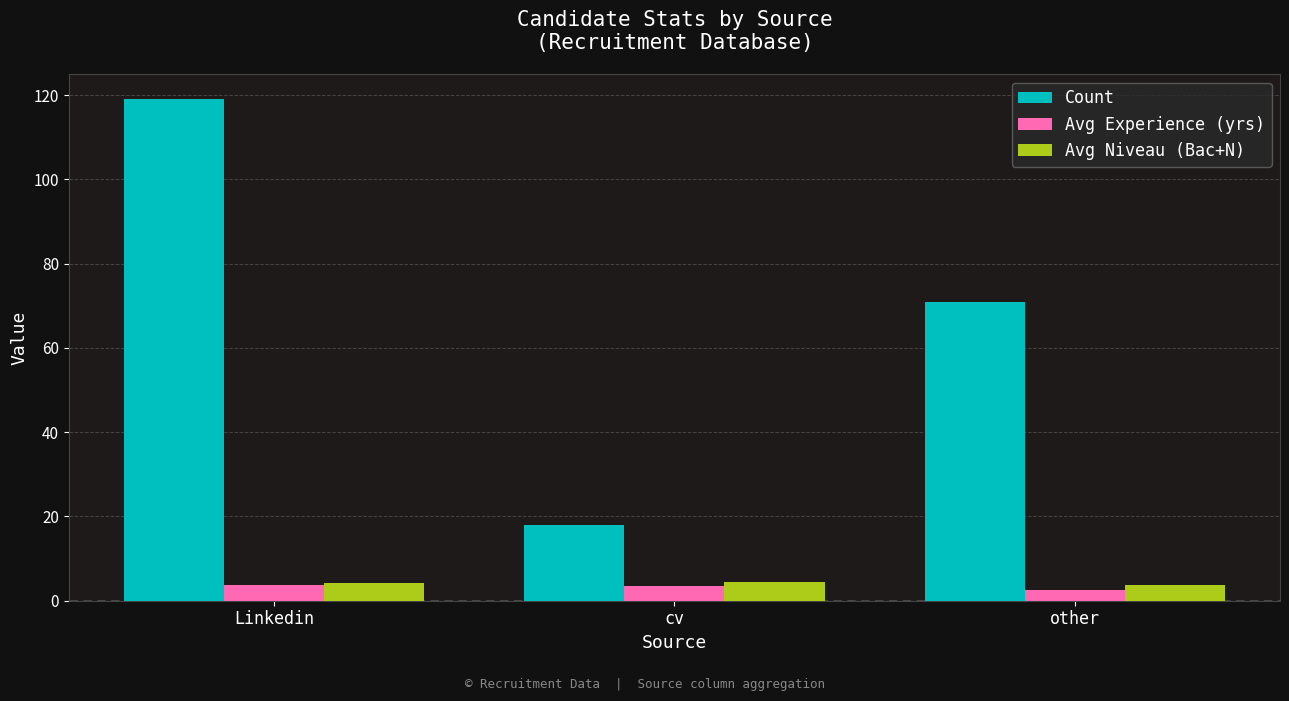

How many data points does each series have?

3